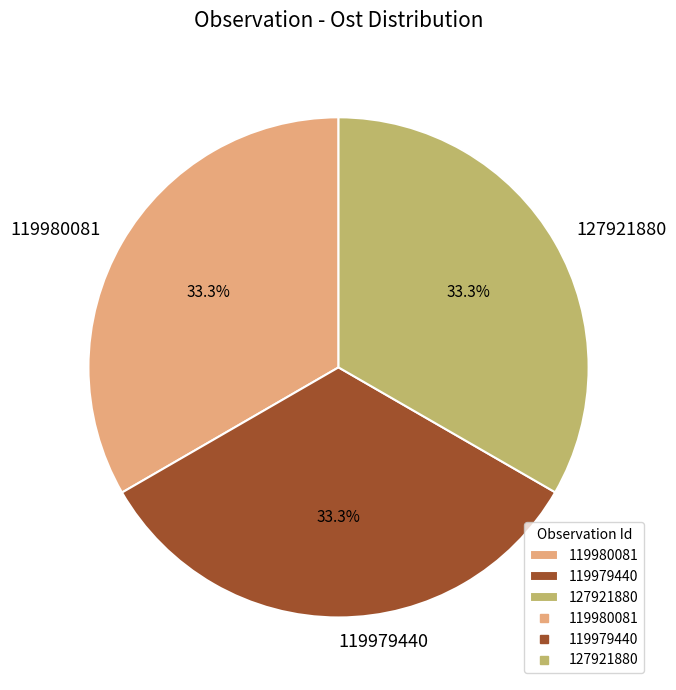

The 119980081 slice represents 33% of the pie. True or false?

True